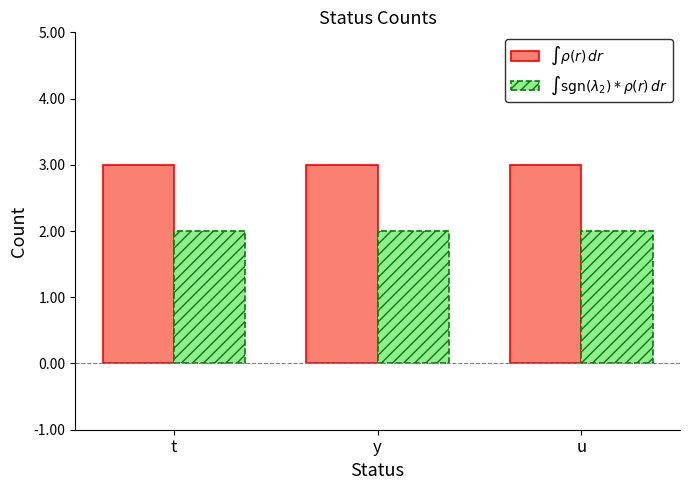

Reading right to left, what are all the values shown in this chart?

$\int \rho(r)\,dr$: 3	3	3
$\int \mathrm{sgn}(\lambda_2)*\rho(r)\,dr$: 2	2	2